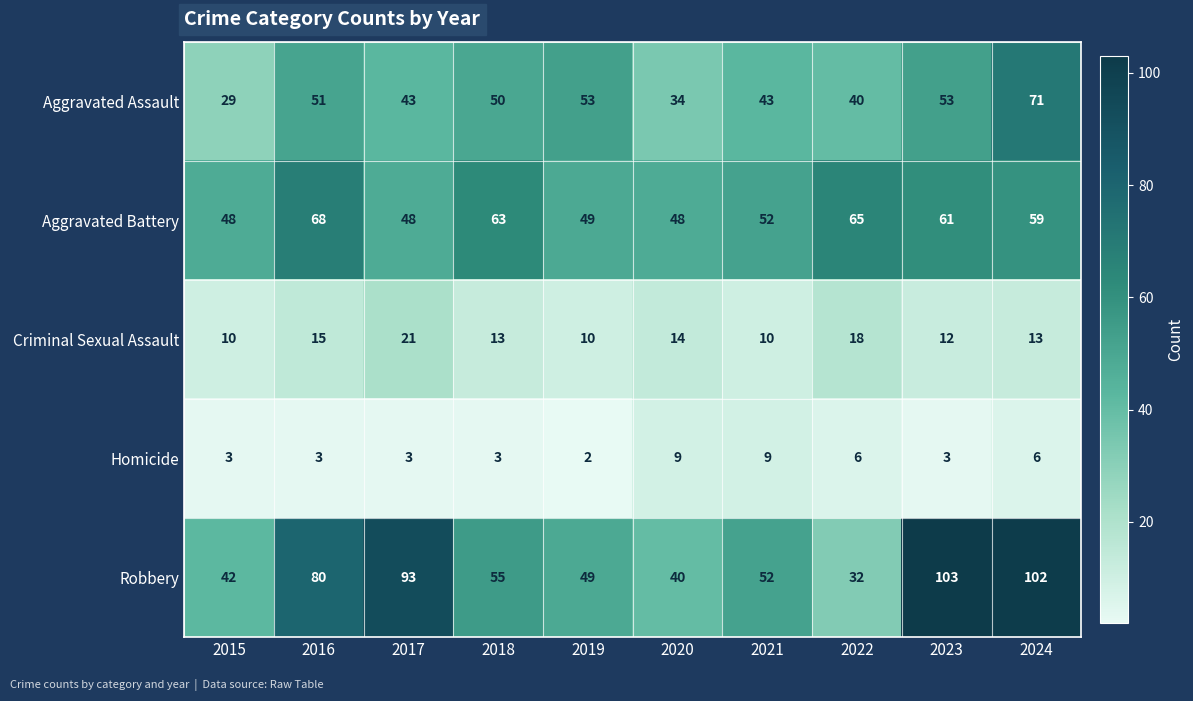

What is the sum of the Robbery values at 2015 and 2024?

144